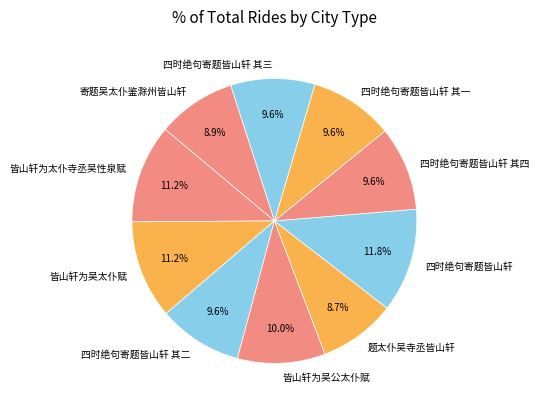

Is the sum of 皆山轩为太仆寺丞吴性泉赋 and 皆山轩为吴公太仆赋 greater than half?

No